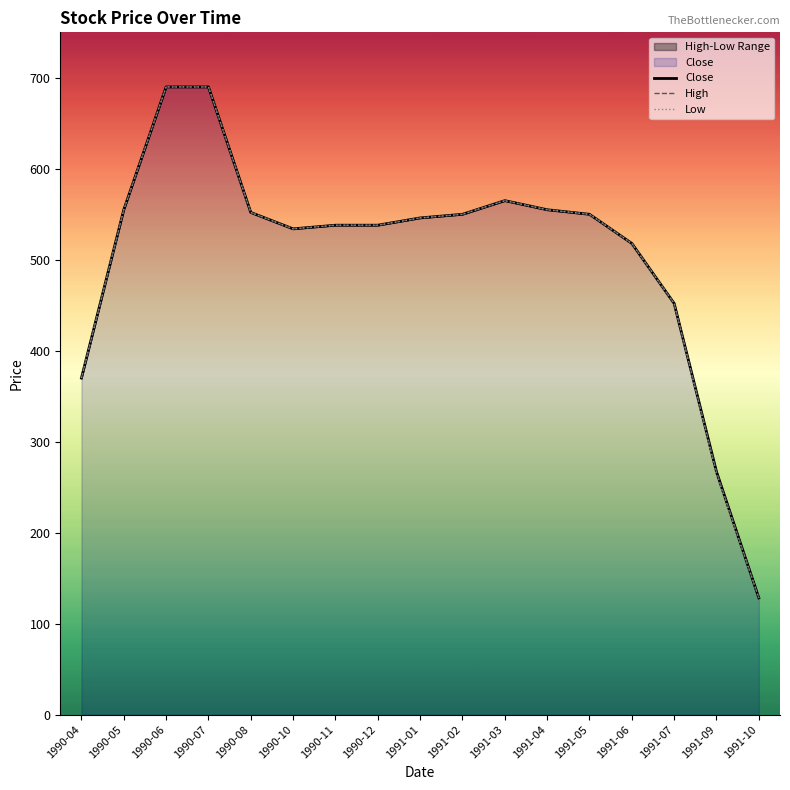

What position from the right is 1991-07?

3